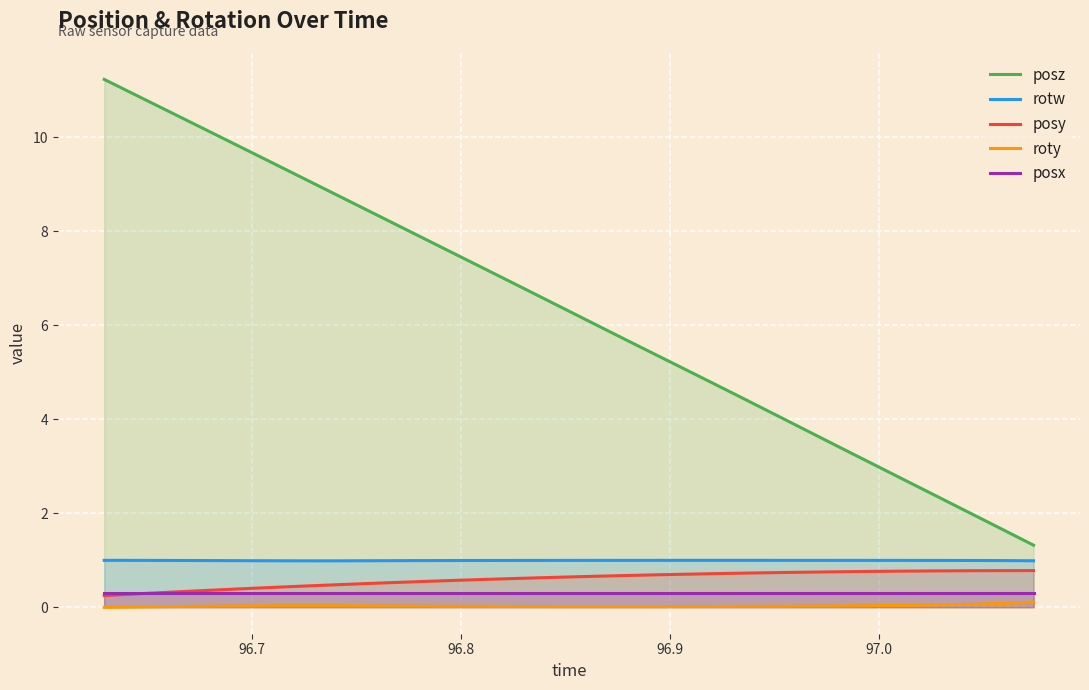

True or false: posz and posx cross at least once.

False